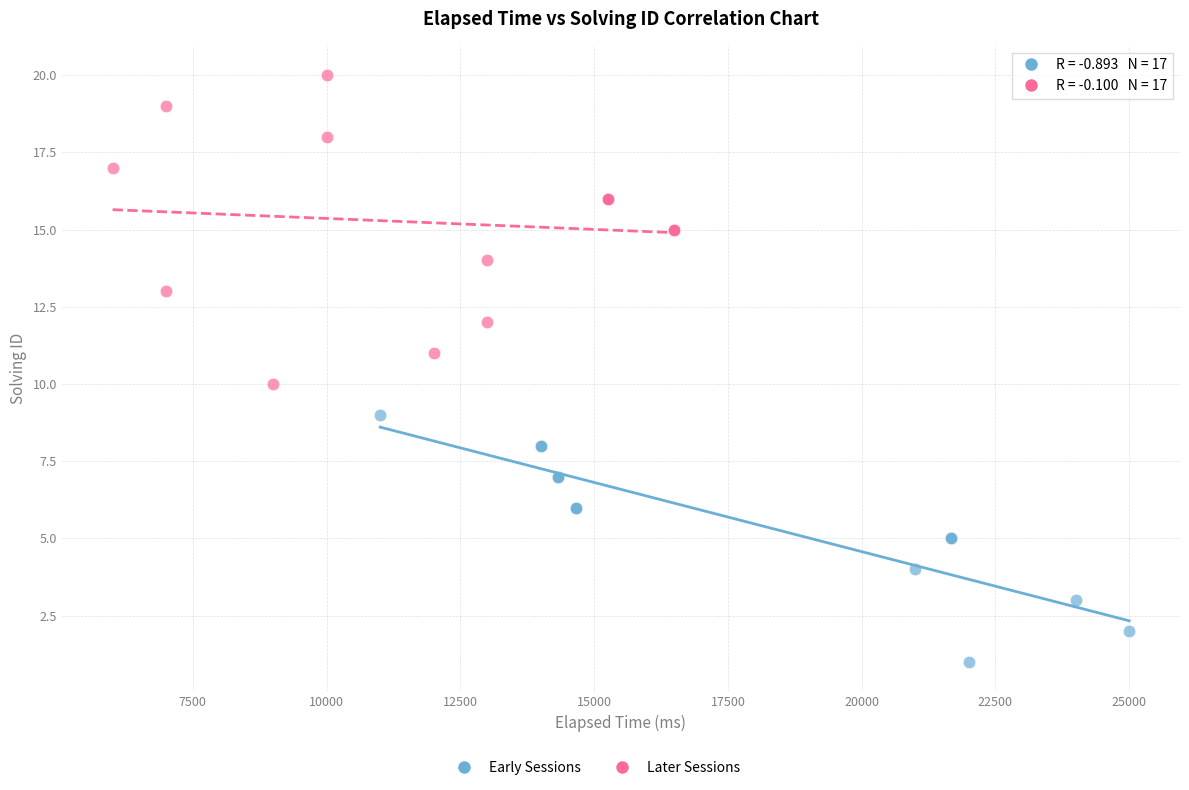

Which series contains the lowest Y value?

Early Sessions